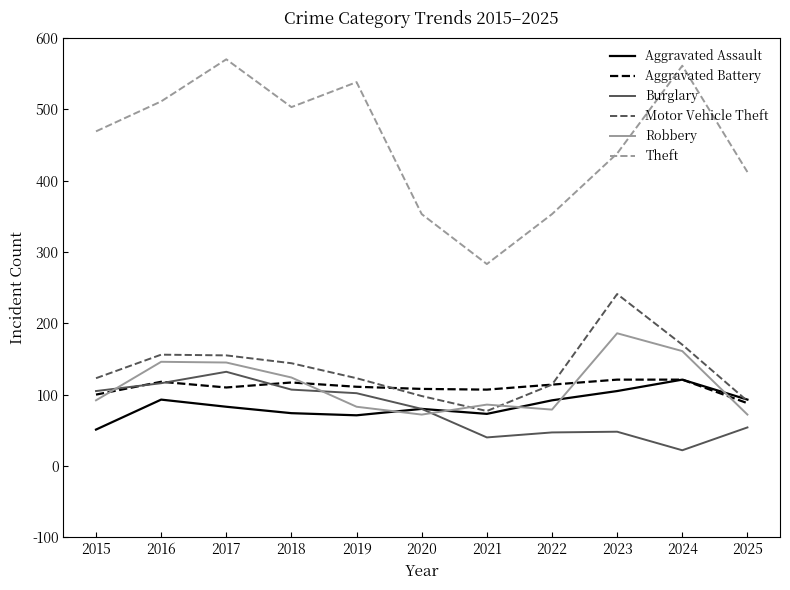

What is the total value across all series at 2023?

1139